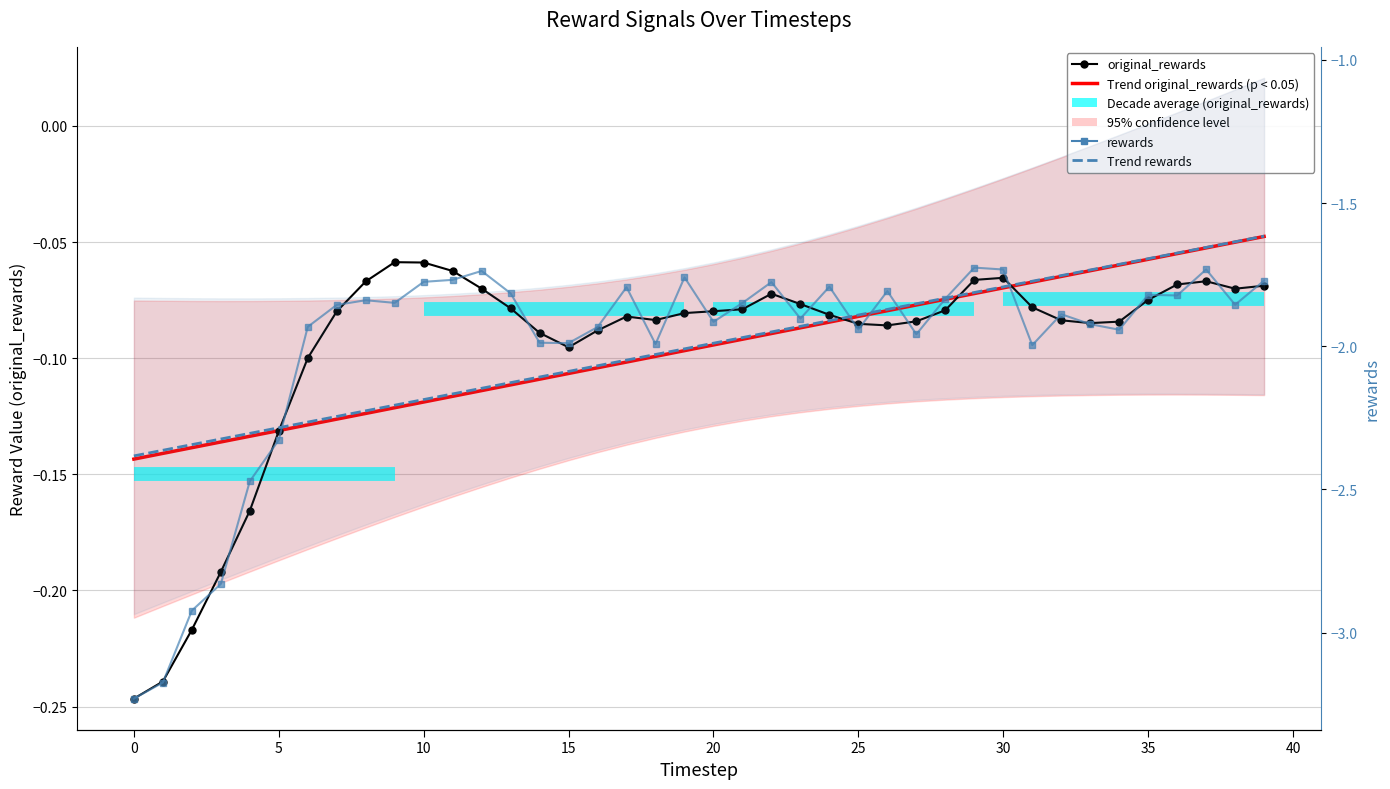

True or false: Trend (original_rewards) has a value of -0.0 at 38.

False